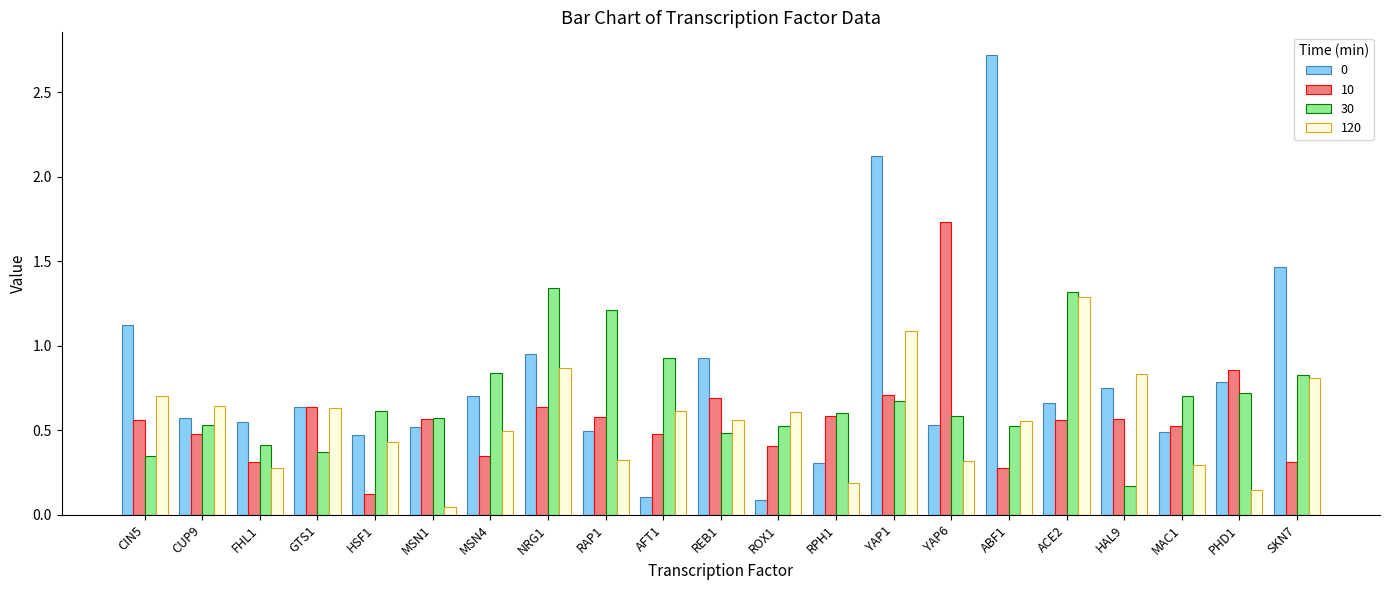

What is the label of the 12th bar from the right?

AFT1